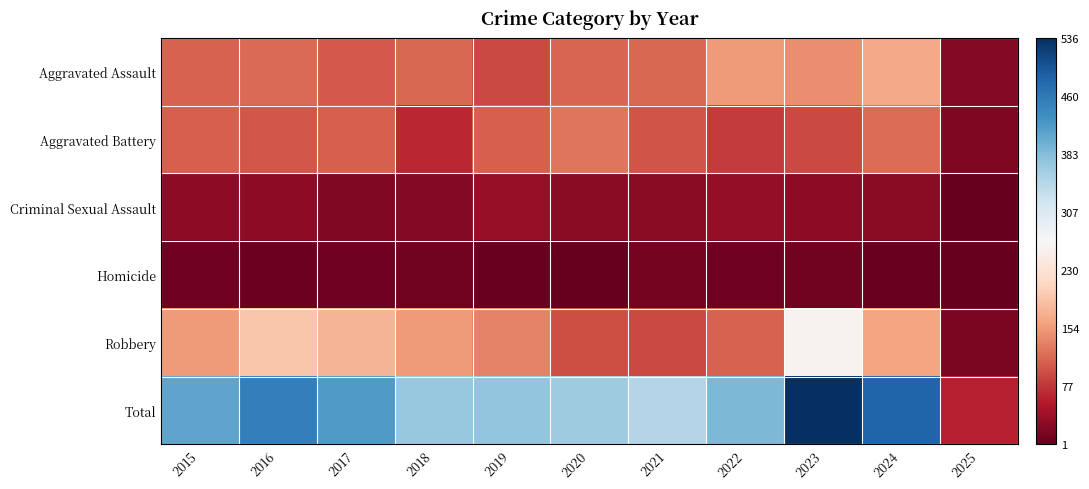

What is the spread (max minus min) of values at 2020?

362